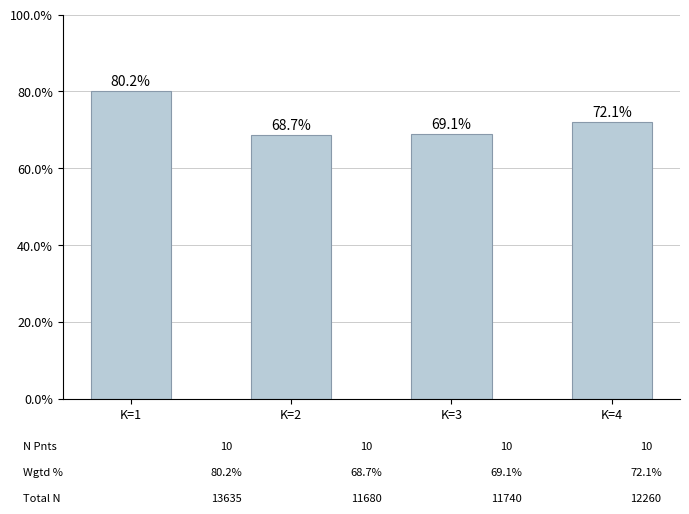

Which has a higher value, K=2 or K=4?

K=4